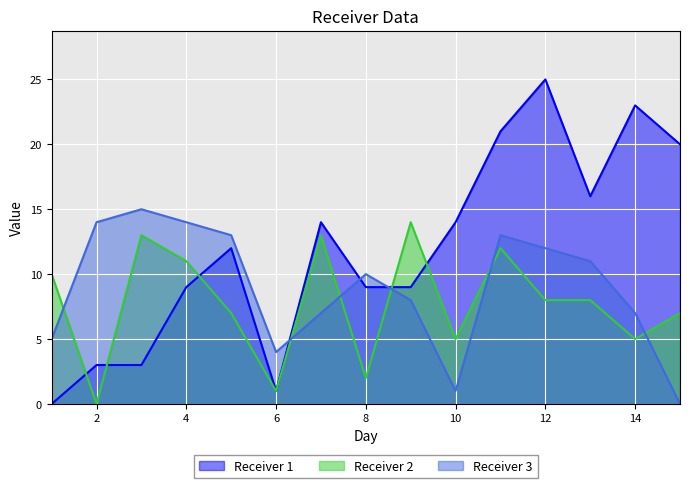

What is the total value across all series at 13?

35